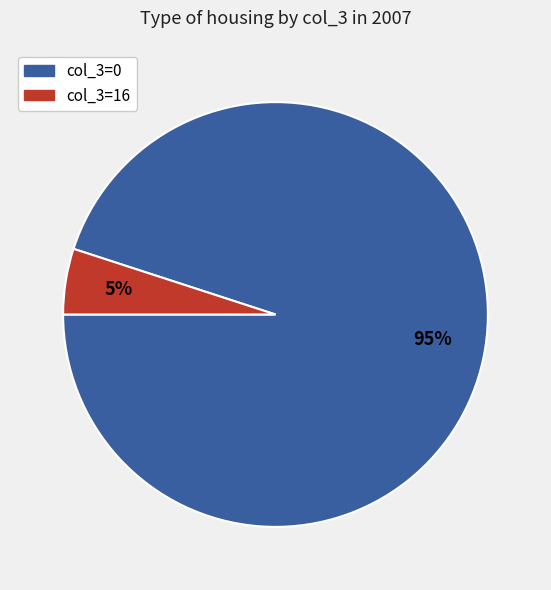

Between col_3=16 and col_3=0, which is larger?

col_3=0